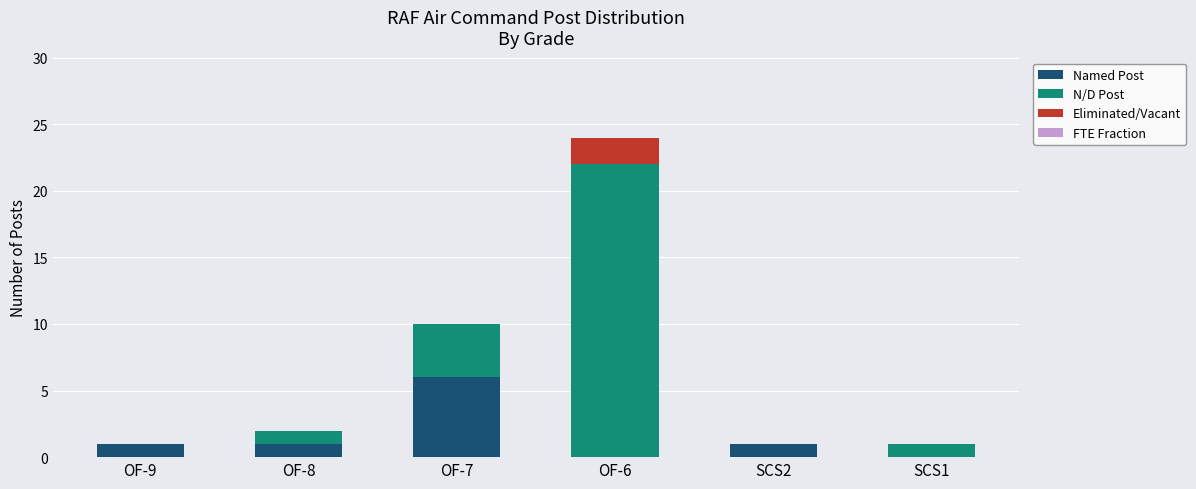

What is the sum of all Named Post values?

9